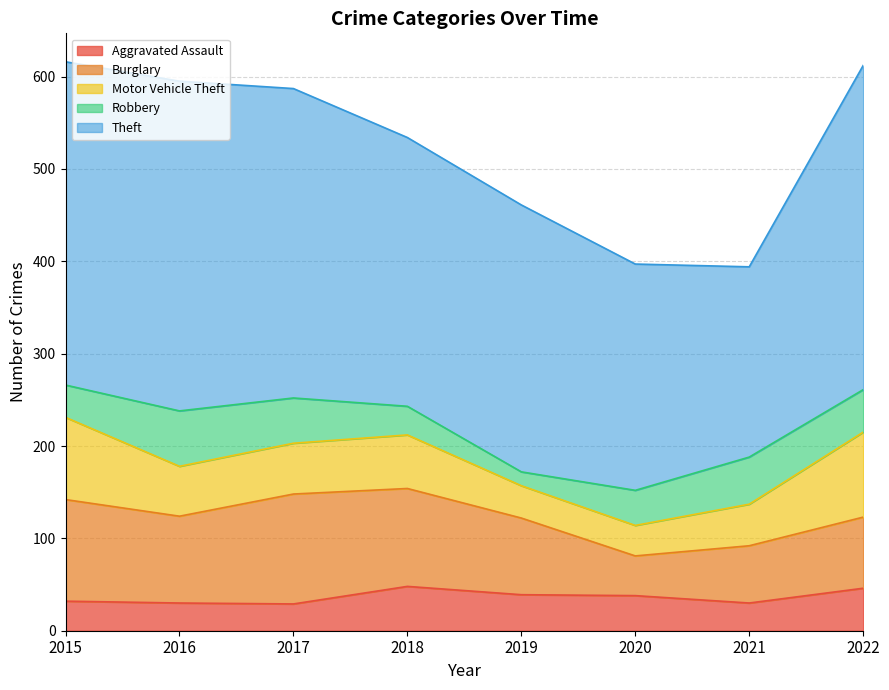

What is the value of the Motor Vehicle Theft point at the 5th from the left?

35